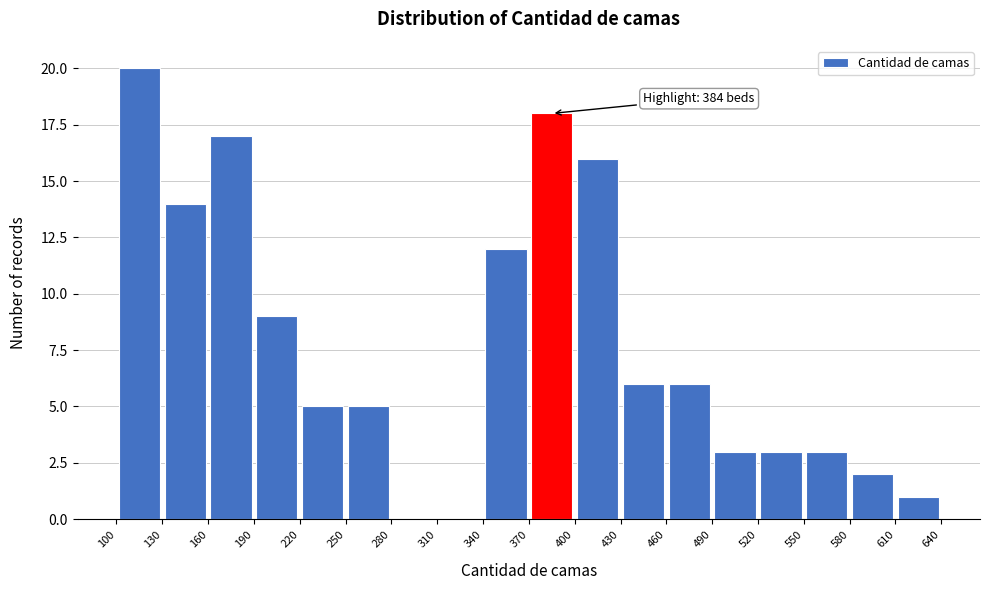

Over which range of the x-axis is the bar tallest?

100 to 130